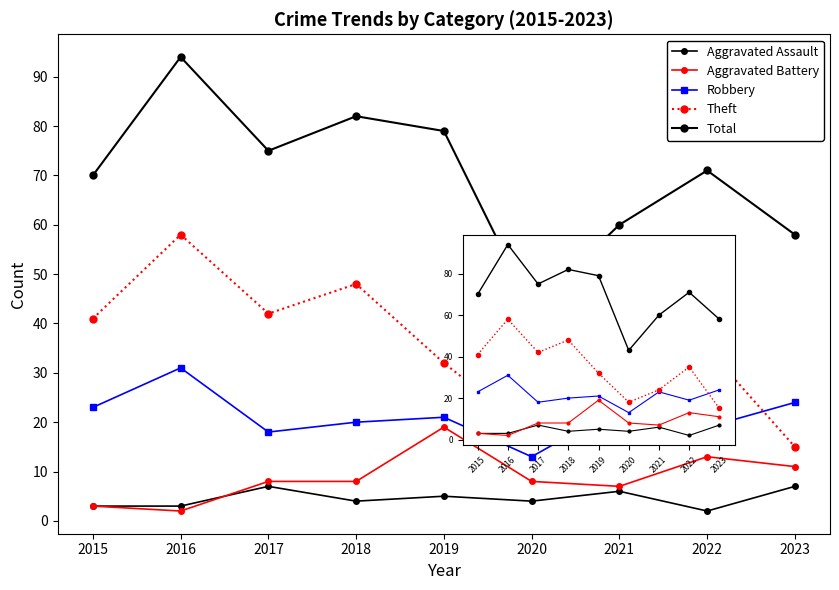

At which category does the chart reach its minimum across all series?

2022